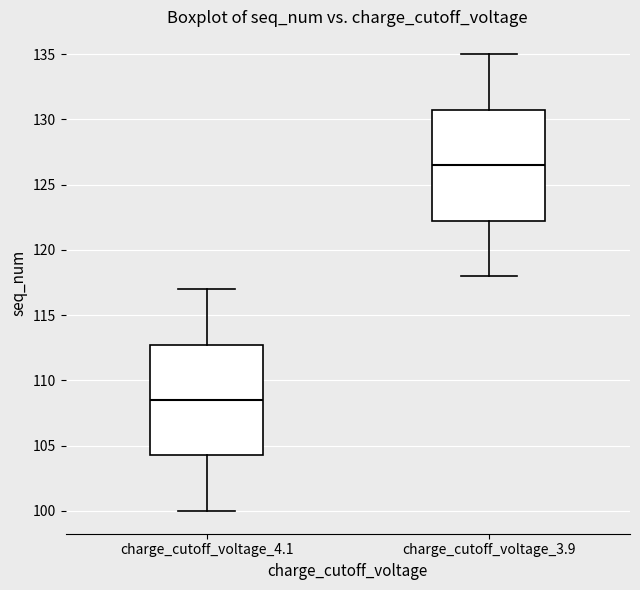

Which box has the lowest median line?

charge_cutoff_voltage_4.1